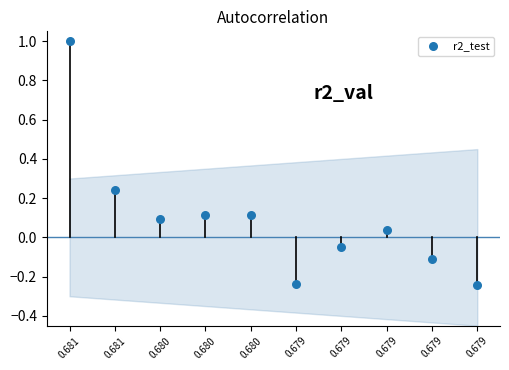

What is the range of Y values (max minus min)?

1.2